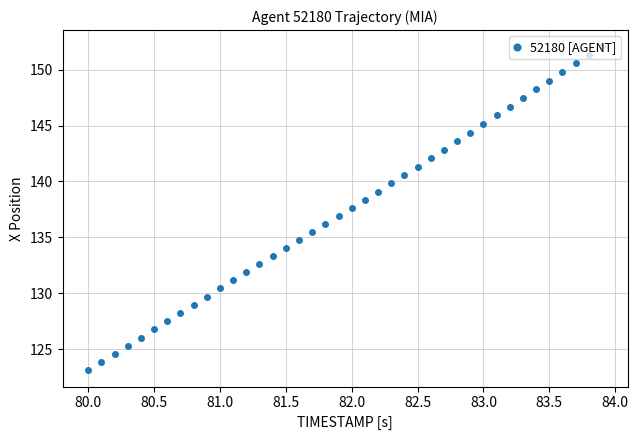

What is the difference between the maximum and minimum values?

29.0